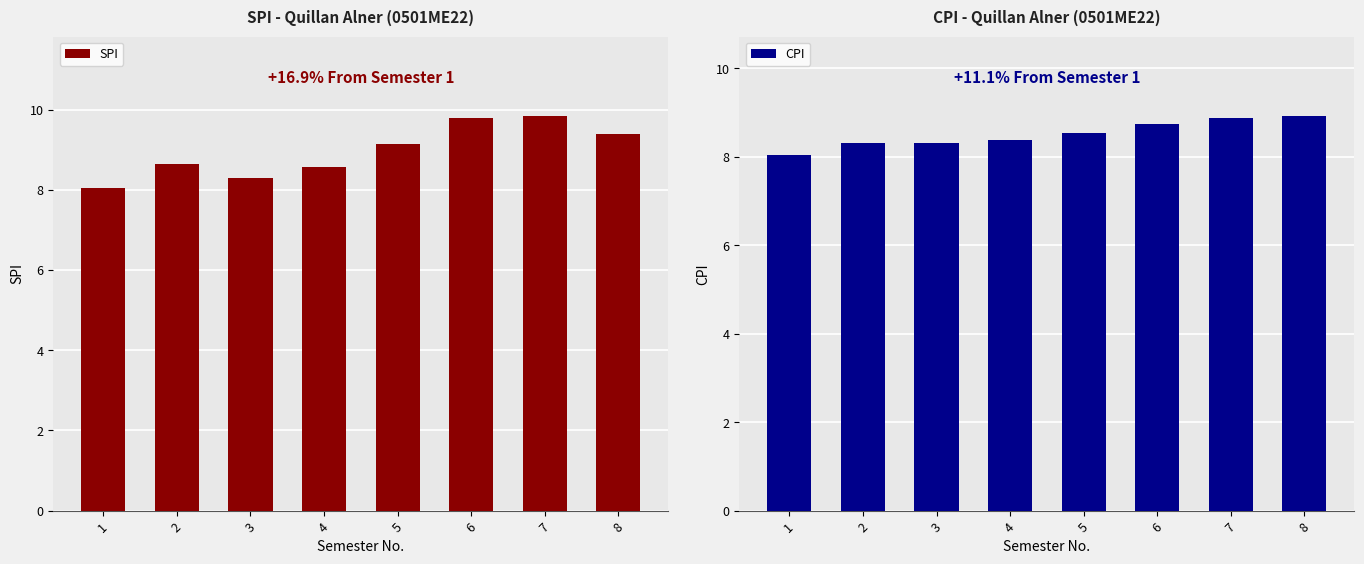

What is the average value of the CPI series?

8.5